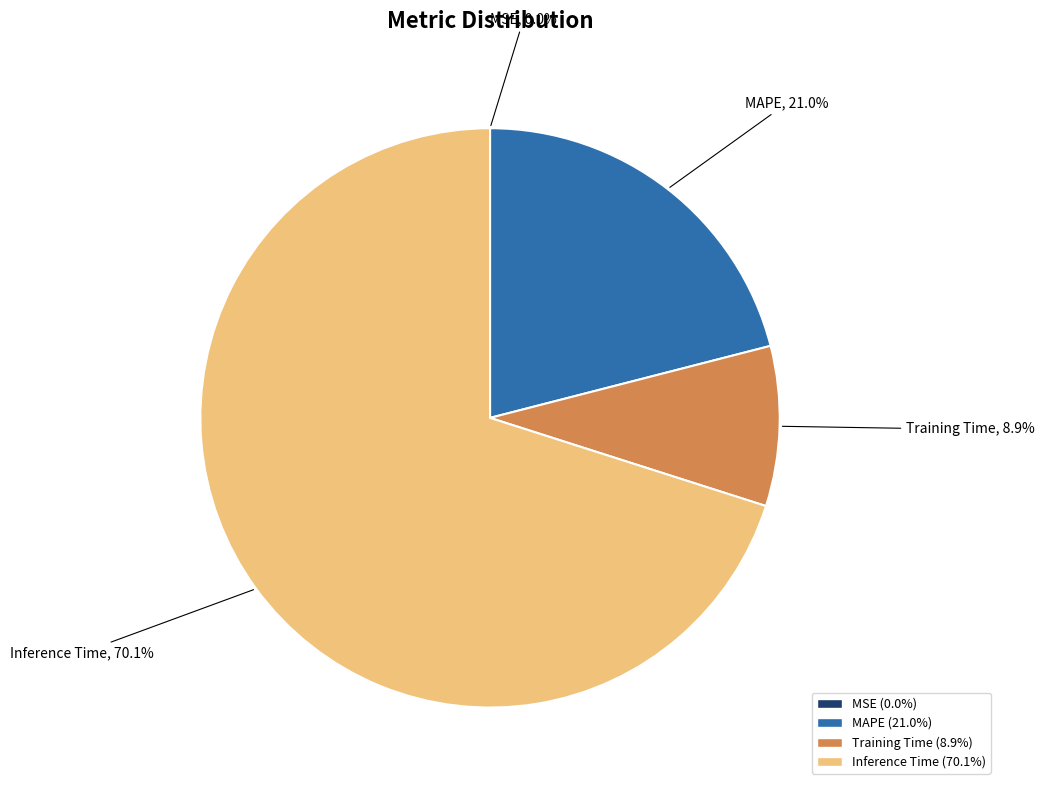

Is there a majority slice in this chart?

Yes